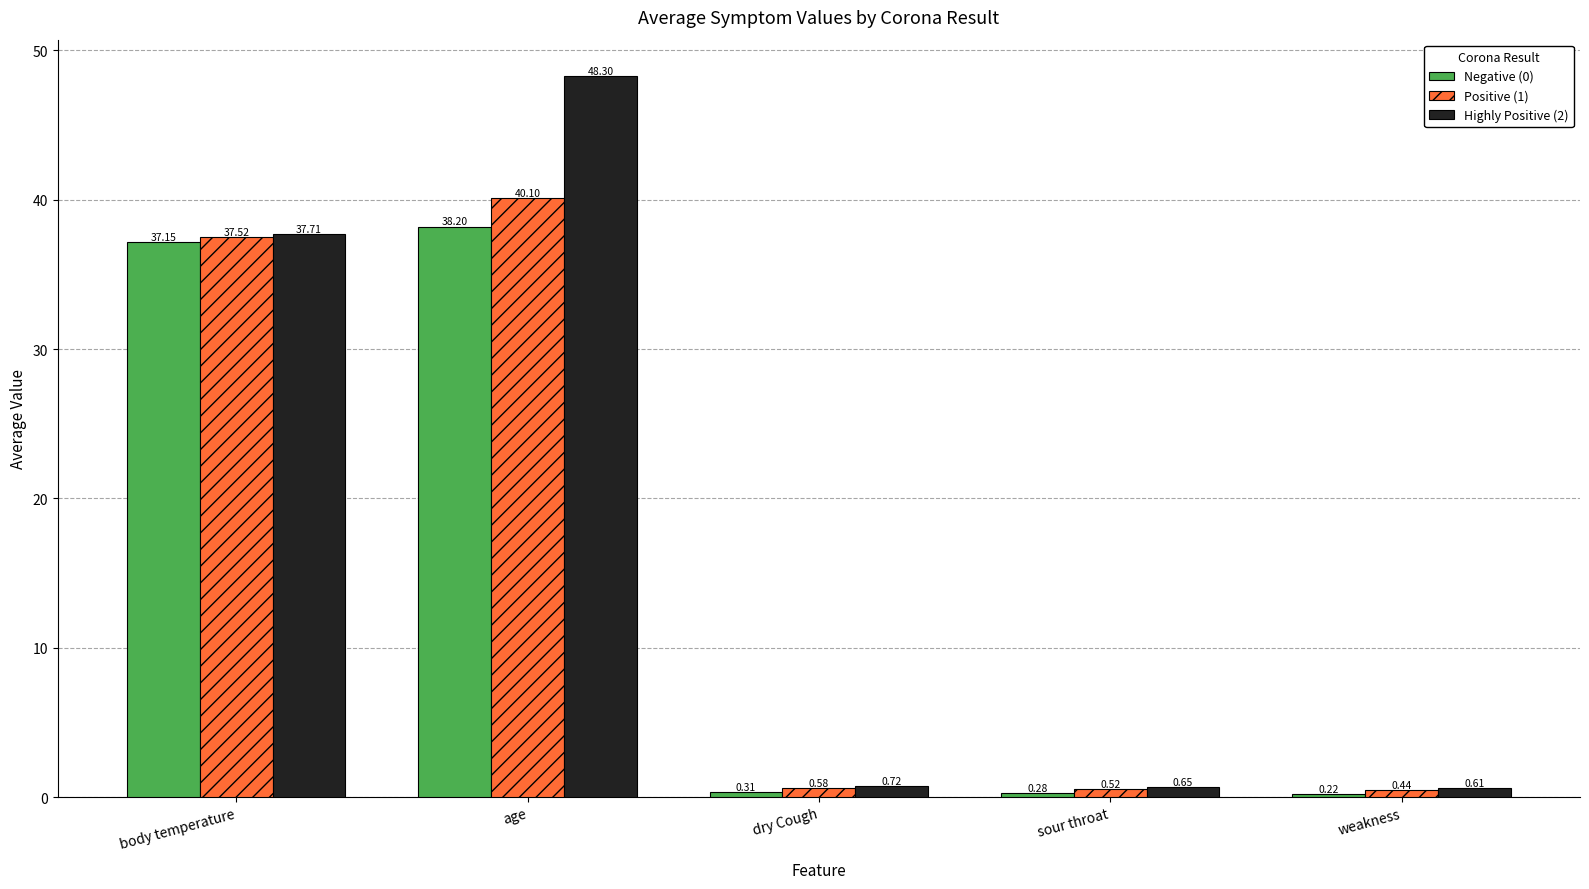

What is the difference between the second highest and second lowest values in the Positive (1) series?

37.0